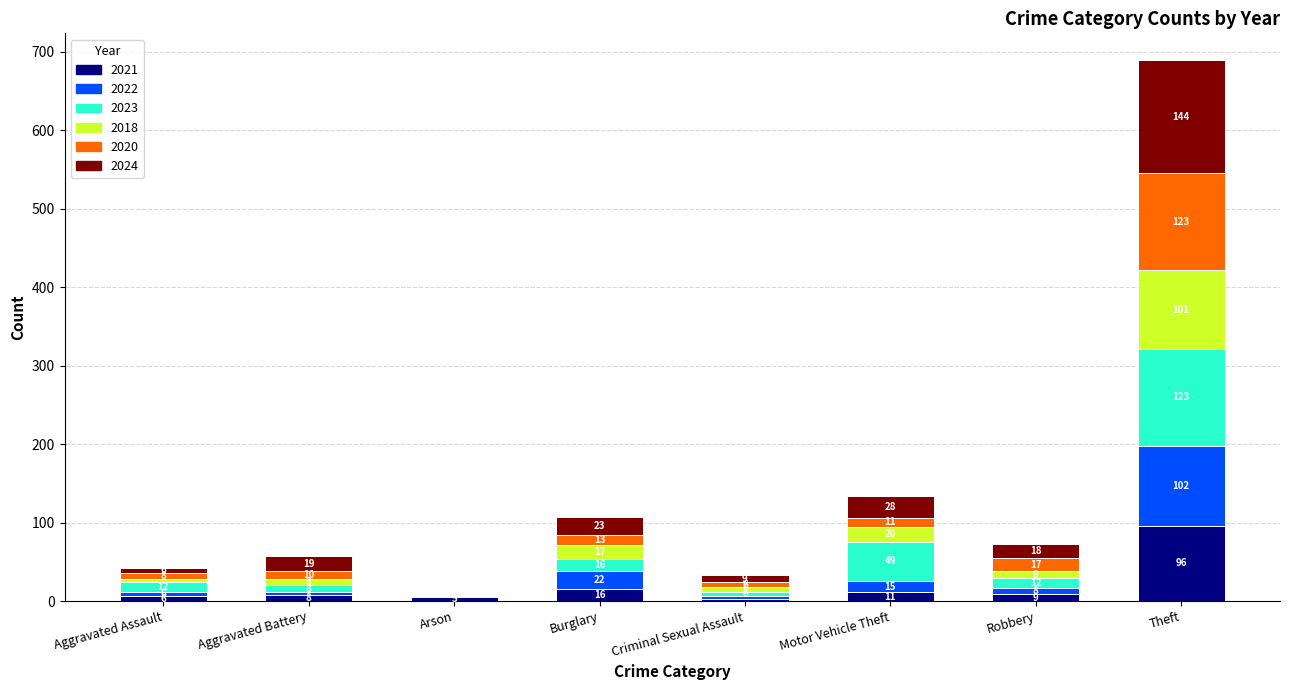

At which label does 2021 reach its peak?

Theft